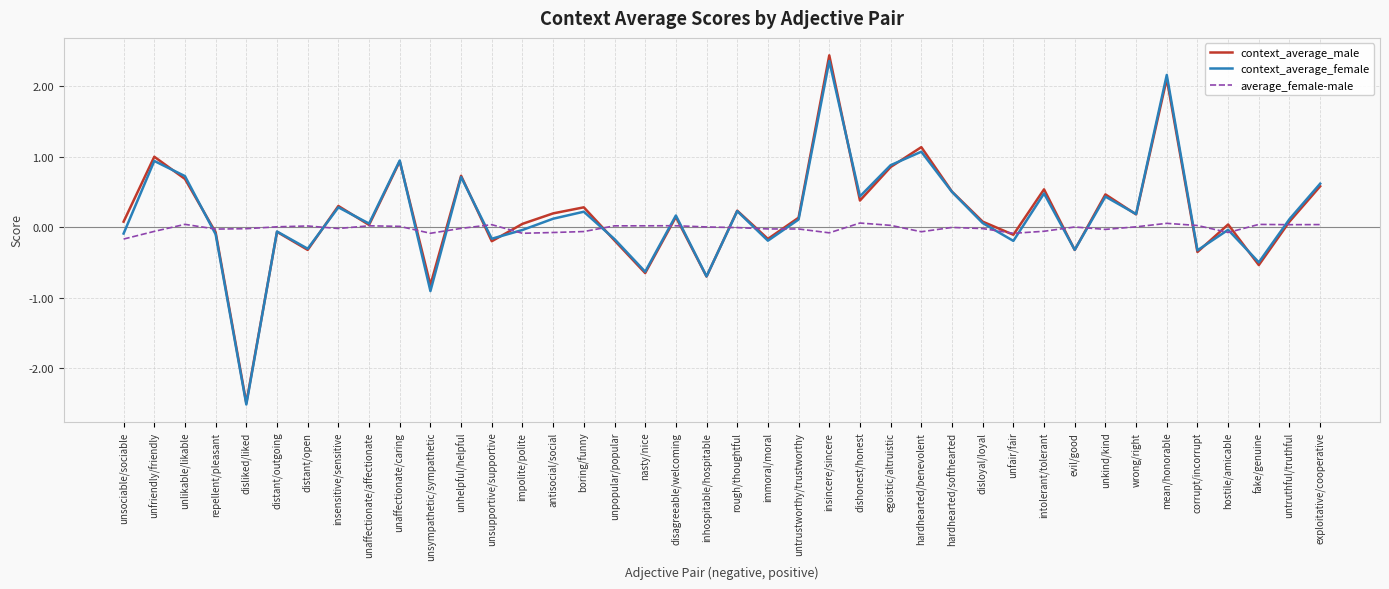

How many negative values does the context_average_female series have?

17